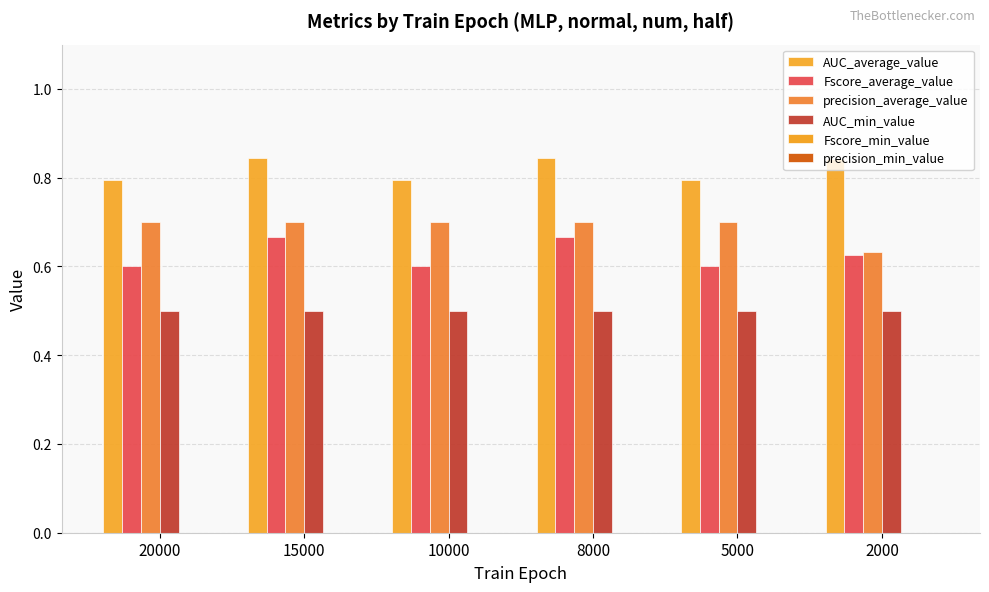

List the series in order of their peak value, highest first.

AUC_average_value, precision_average_value, Fscore_average_value, AUC_min_value